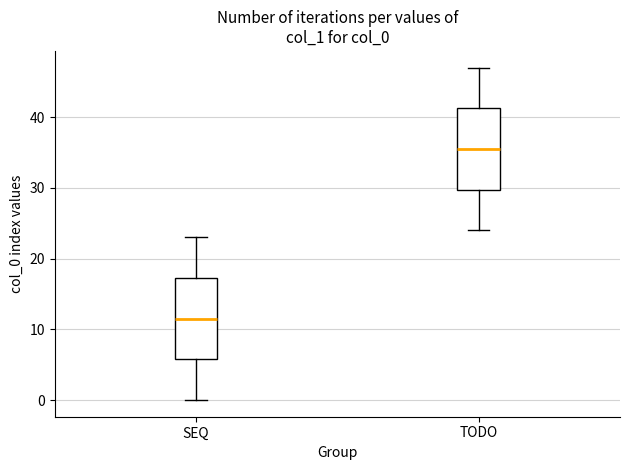

Where does the lower whisker of the box for SEQ end on the y-axis? The values are not printed on the chart, so give them approximately, as read against the axis.

0